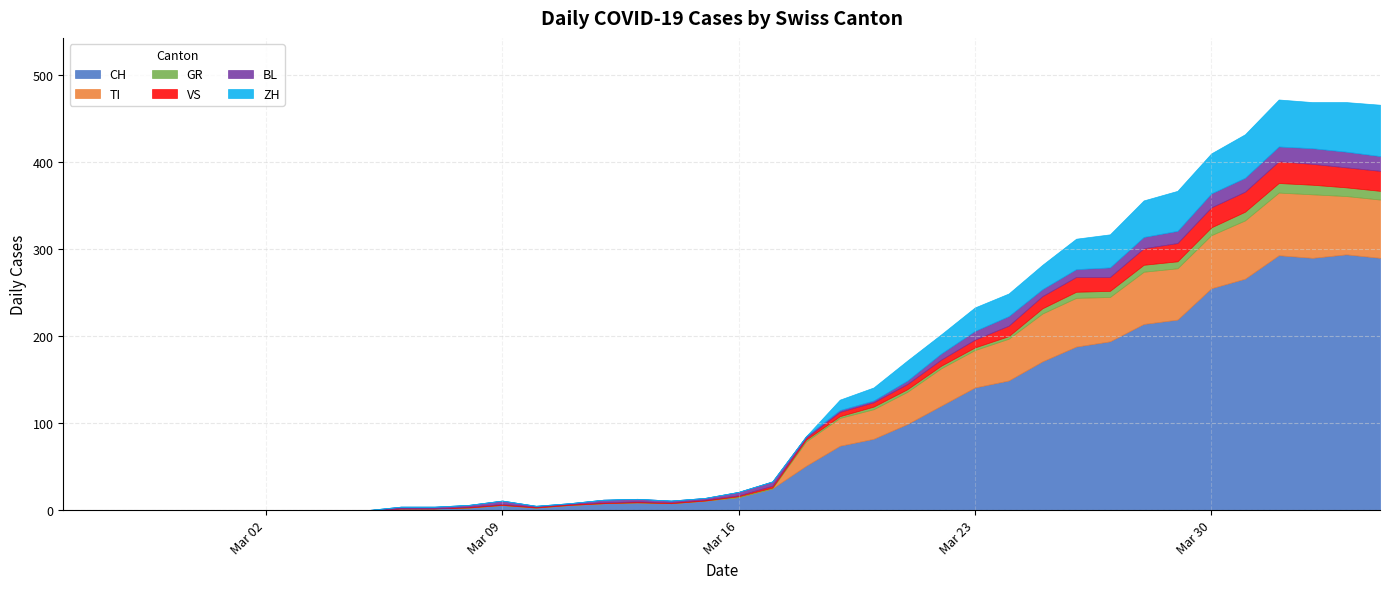

Does the chart display data point markers on the line(s)?

No